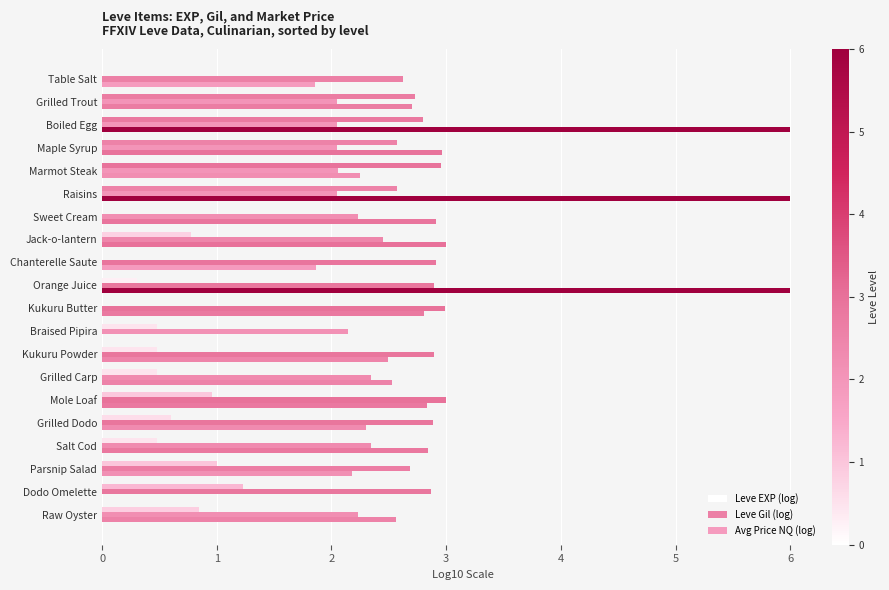

Count the number of data series in this chart.

3